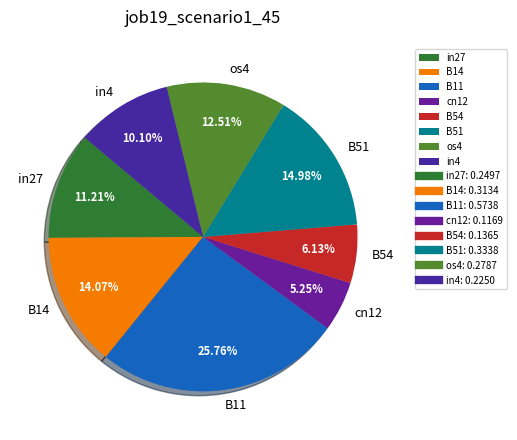

What percentage is the in4 slice, to the nearest percent?

10%